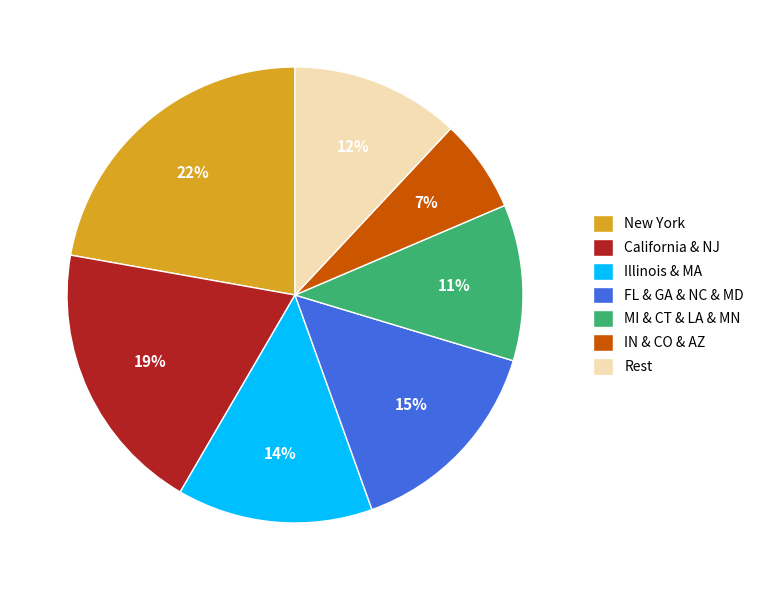

Do MI & CT & LA & MN and Rest together represent more than half of the pie?

No